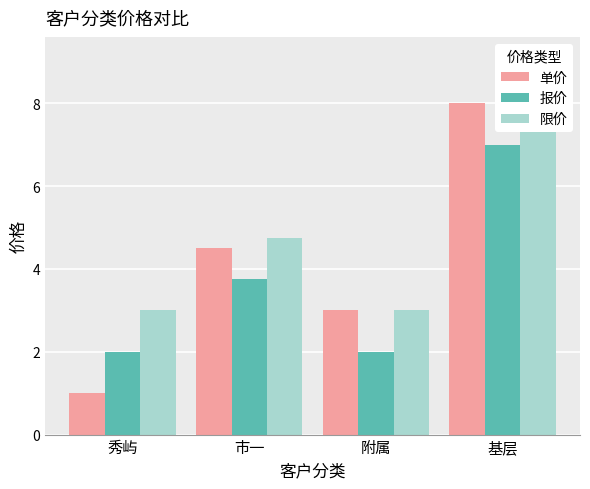

Rank the categories by 限价 value from highest to lowest.

基层, 市一, 秀屿, 附属